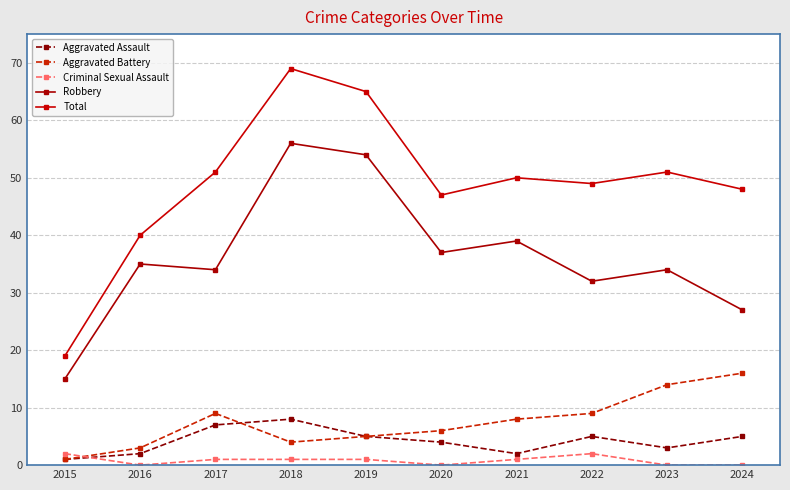

What value does the Aggravated Assault series have at 2022?

5